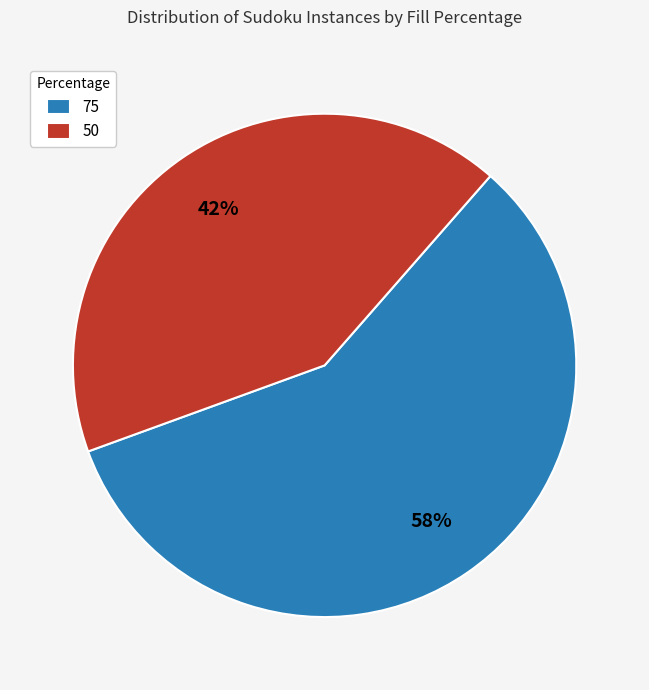

Which slice is the smallest?

50